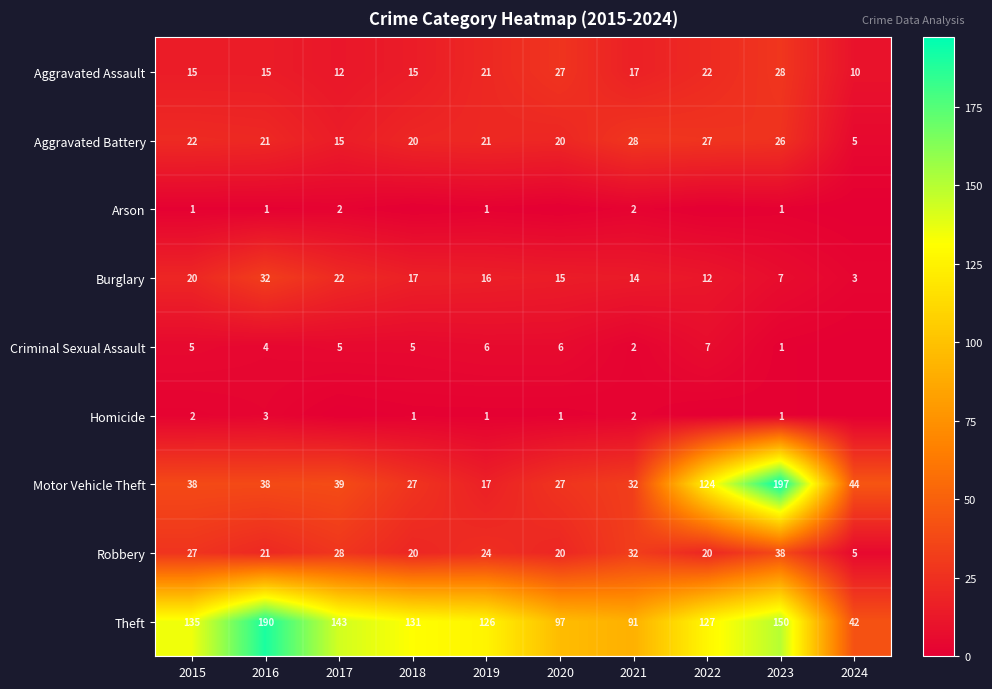

At which category does the chart reach its peak across all series?

2023